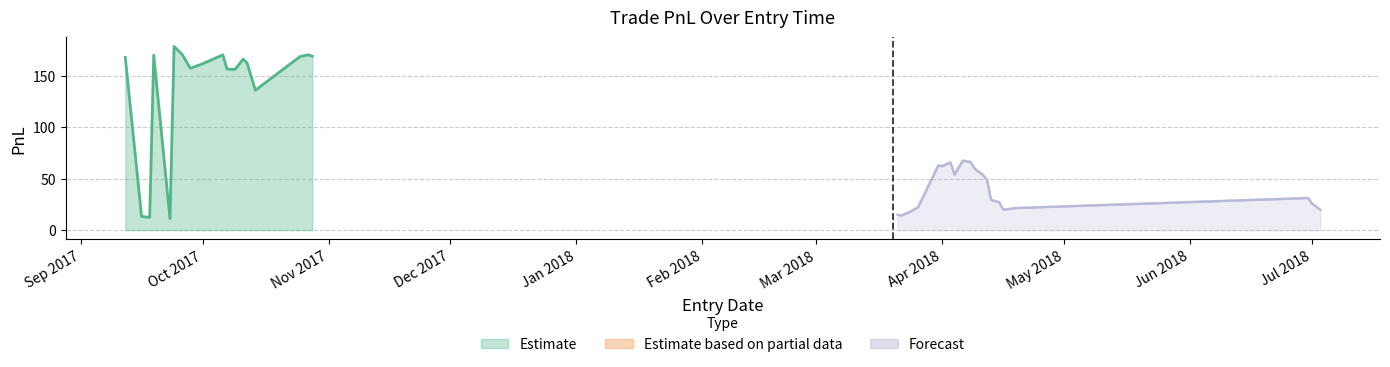

How many series are shown in this chart?

2